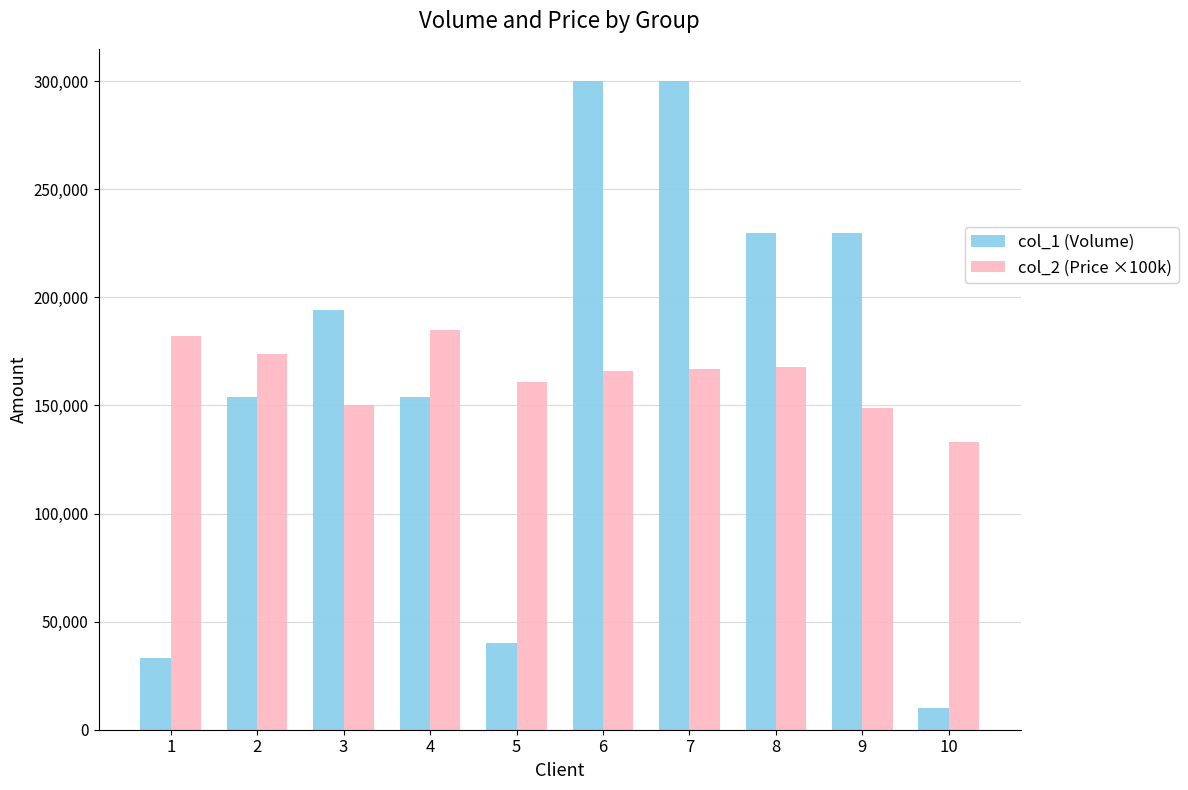

What is the difference between the highest and lowest values at 7?

133000